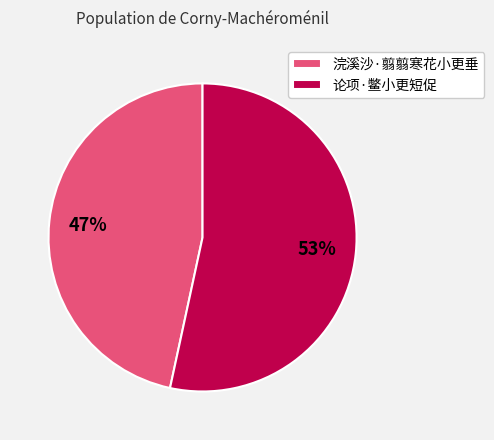

How many segments does this pie chart have?

2